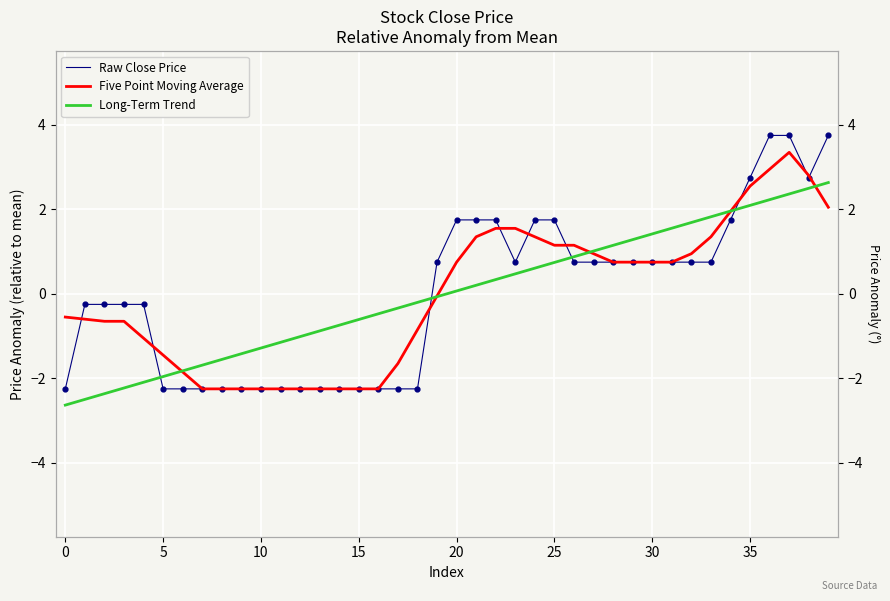

Which series has the widest spread of Y values?

Raw Close Price